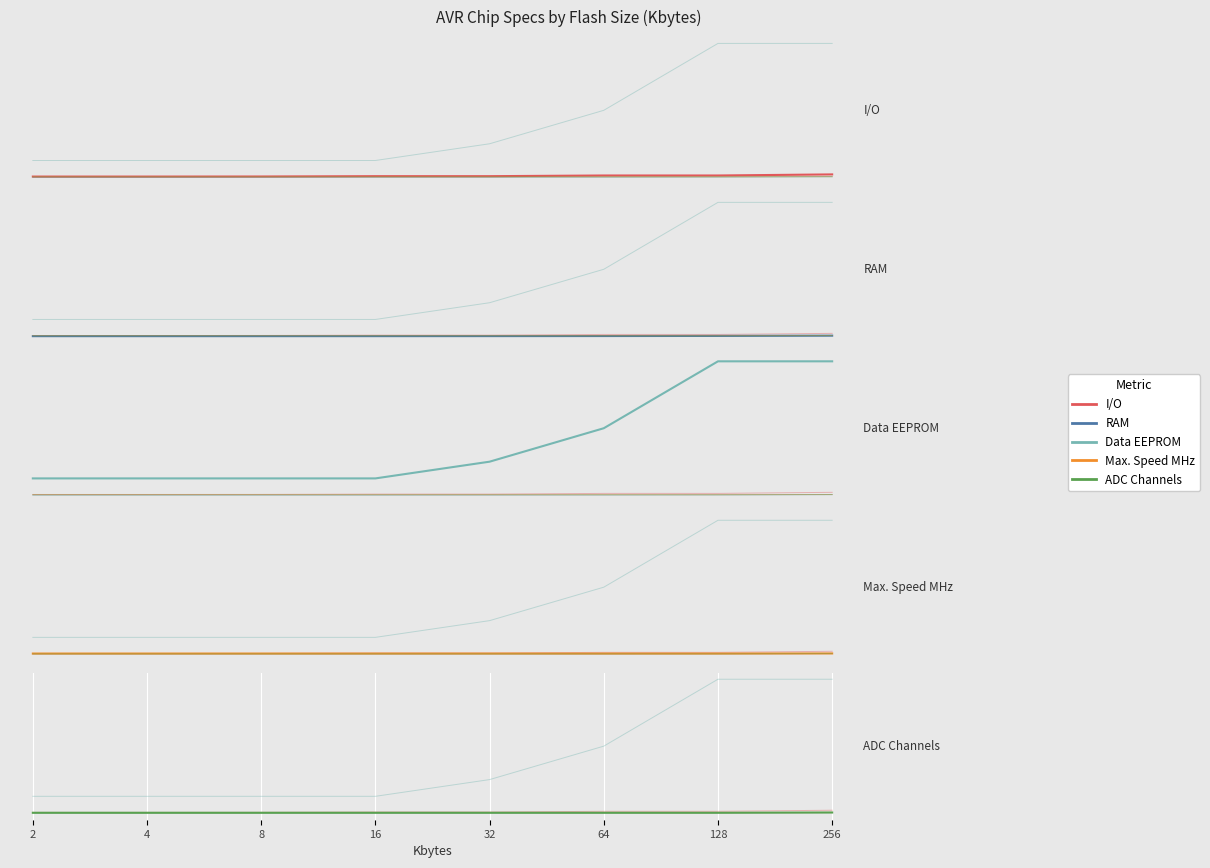

At which label is I/O closest to 53?

64